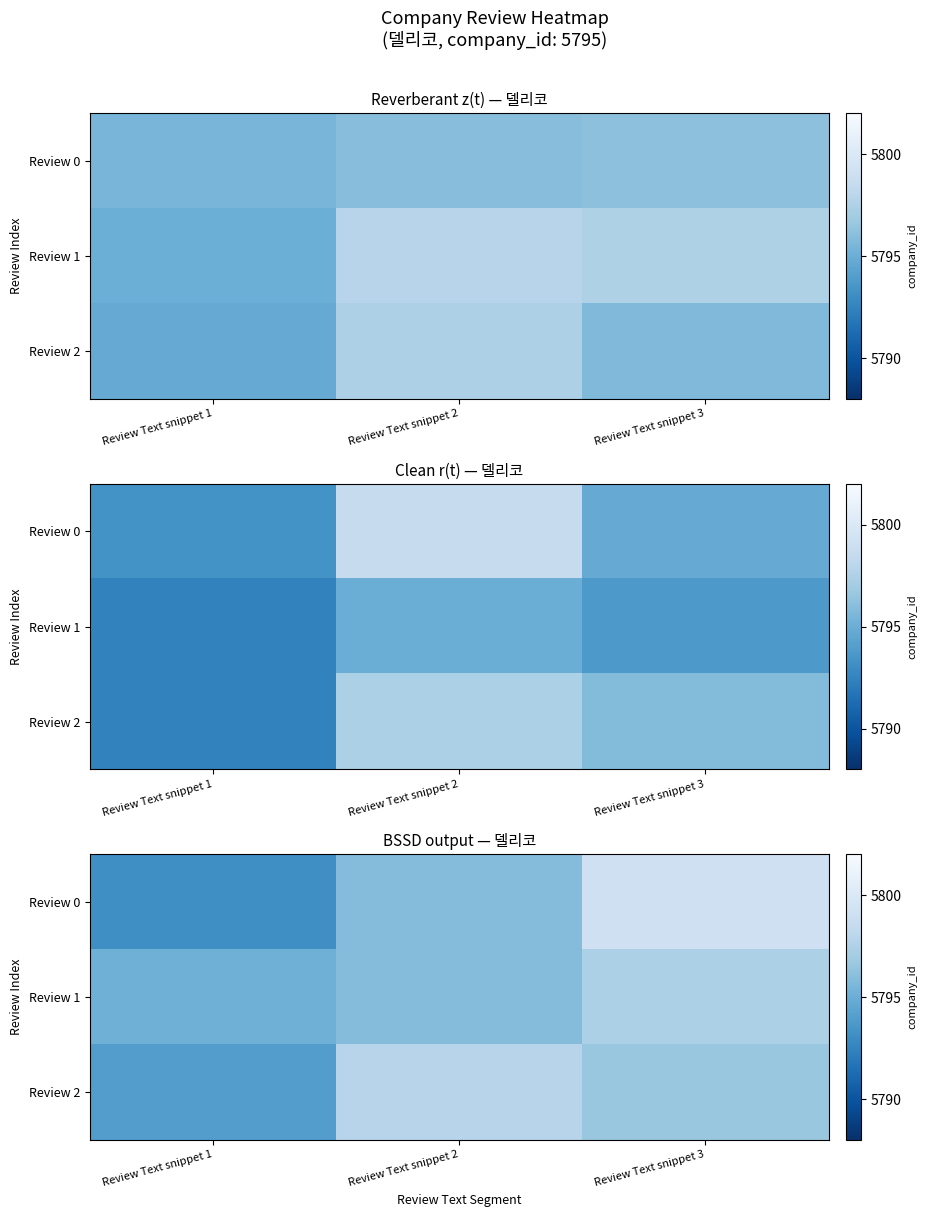

What is the spread (max minus min) of values at Review Text snippet 2?

2.0